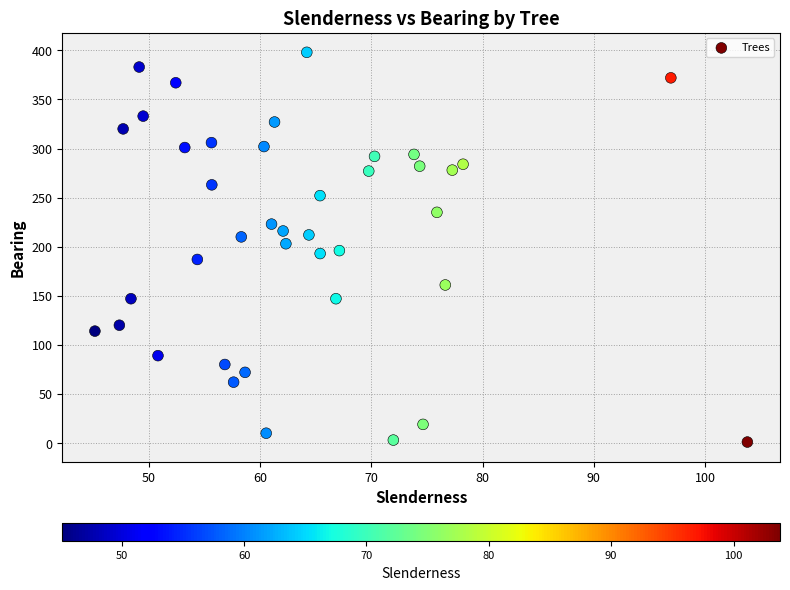

What is the range of Y values (max minus min)?

397